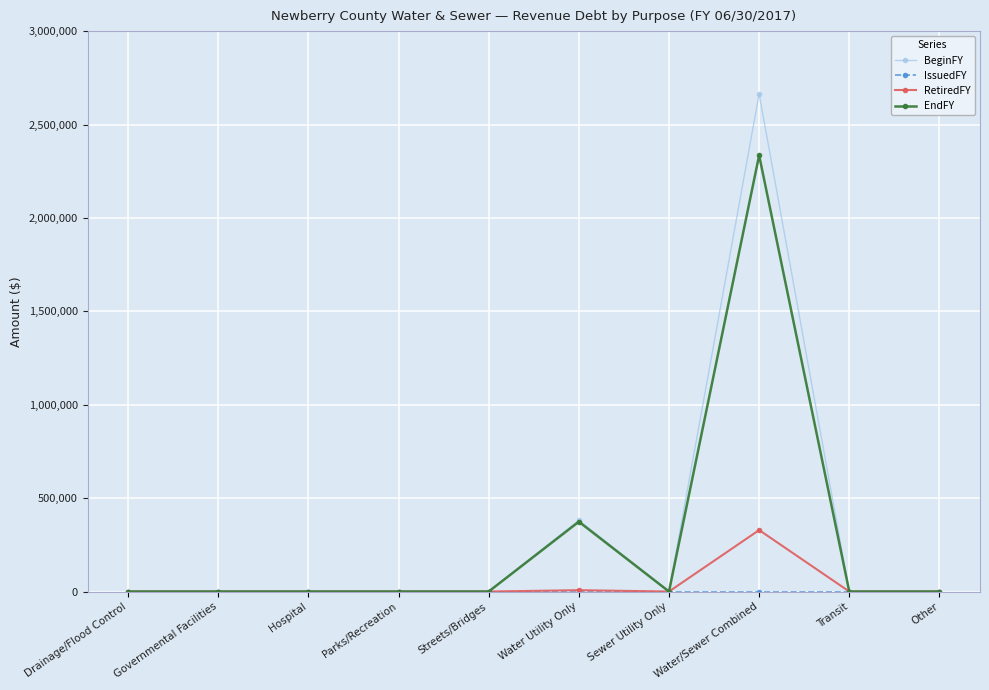

At which label does BeginFY reach its peak?

Water/Sewer Combined